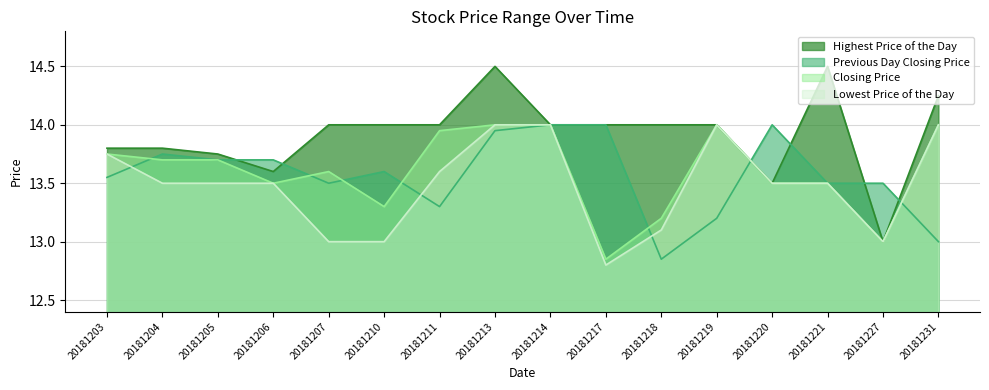

At which category does Closing Price reach its first local valley?

20181206